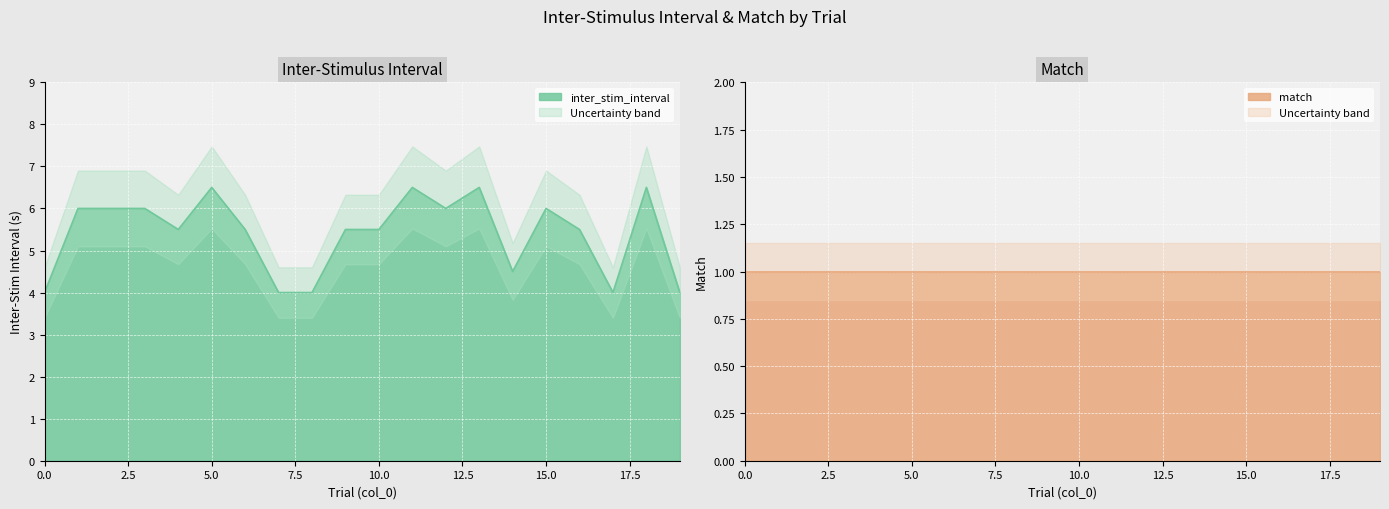

What is the value of the 15th point from the left?

4.5